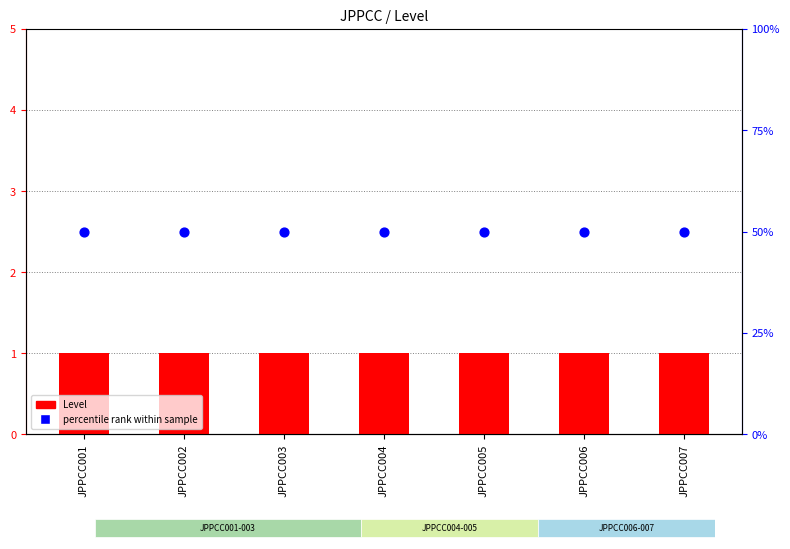

What is the total value across all series at JPPCC002?

51